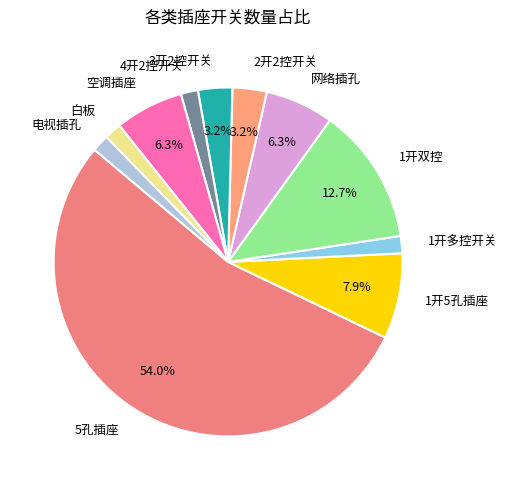

Is there any slice that represents more than half of the pie?

Yes